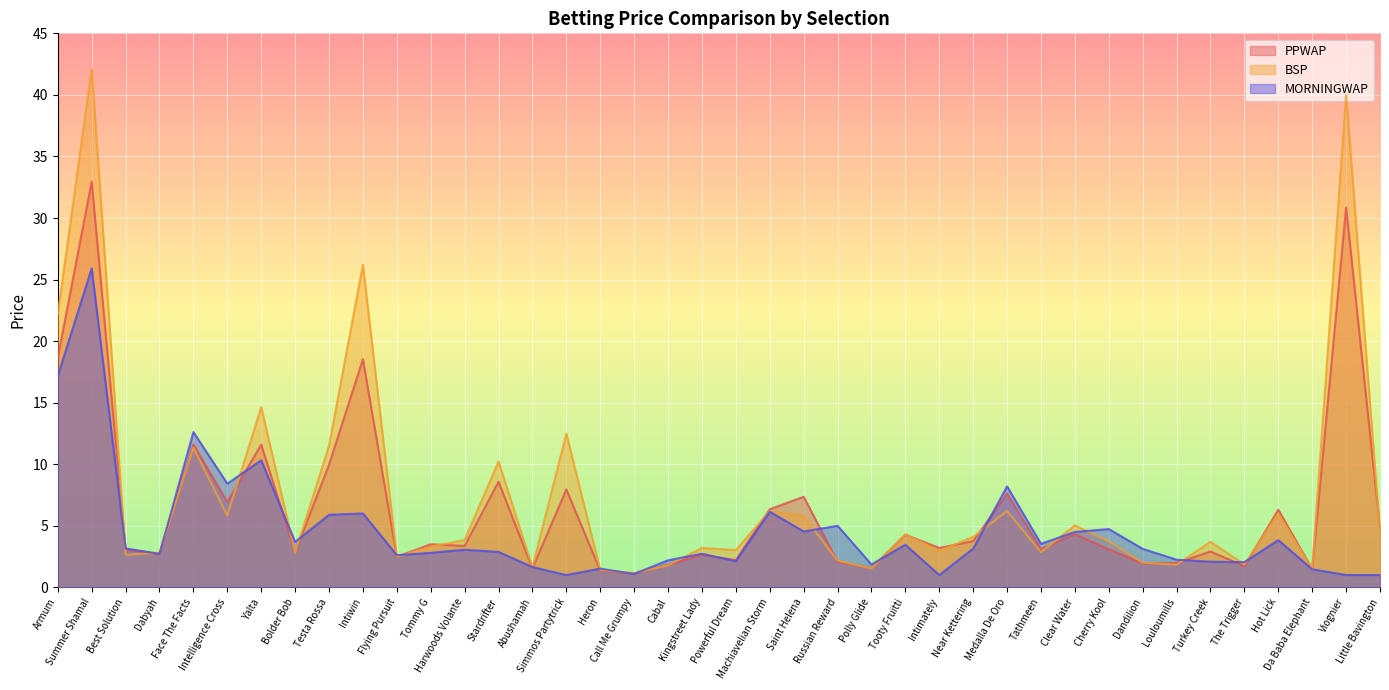

Reading left to right, extract all data points from this chart.

PPWAP: 18.6	32.9	3.1	2.7	11.6	6.9	11.6	2.9	10.0	18.5	2.5	3.5	3.4	8.6	1.5	8.0	1.4	1.1	1.8	2.6	2.2	6.3	7.4	2.1	1.6	4.3	3.2	3.8	7.6	3.1	4.3	3.1	2.0	2.0	2.9	1.7	6.3	1.5	30.9	4.8
BSP: 22.2	42.1	2.6	2.8	11.4	5.8	14.6	2.8	11.5	26.2	2.5	3.3	3.9	10.2	1.6	12.5	1.4	1.2	1.8	3.2	3.0	6.2	5.8	2.2	1.5	4.3	3.0	4.1	6.2	2.9	5.0	3.7	2.0	1.8	3.7	1.9	6.0	1.5	40.0	4.4
MORNINGWAP: 17.2	25.9	3.2	2.7	12.6	8.4	10.3	3.7	5.9	6.0	2.6	2.8	3.1	2.9	1.6	1.0	1.5	1.1	2.2	2.7	2.1	6.1	4.5	5.0	1.9	3.5	1.0	3.1	8.2	3.5	4.5	4.7	3.1	2.2	2.1	2.0	3.8	1.5	1.0	1.0